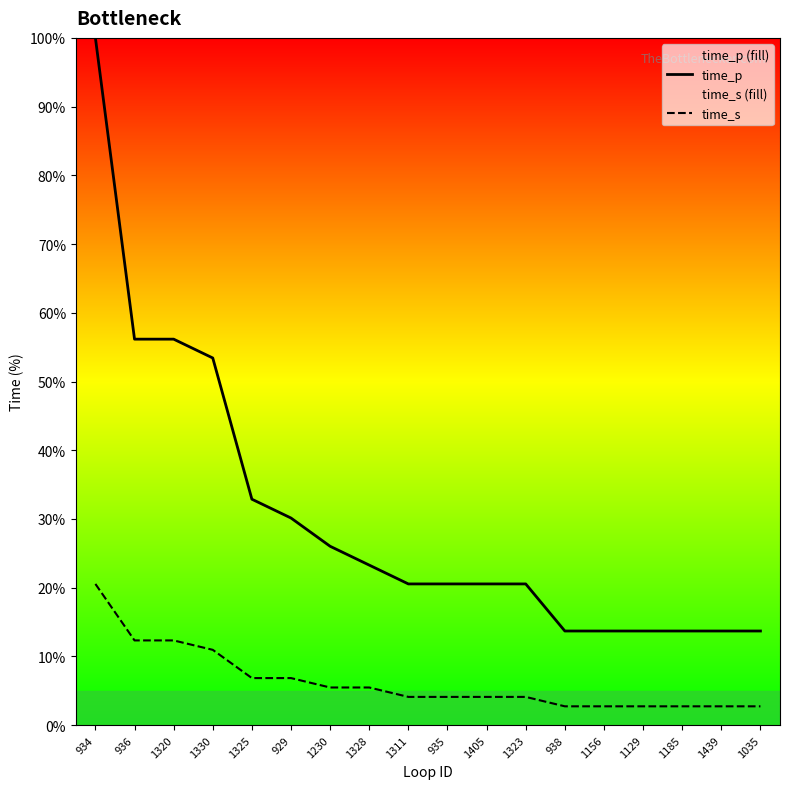

Which series has the largest total across all categories?

time_p